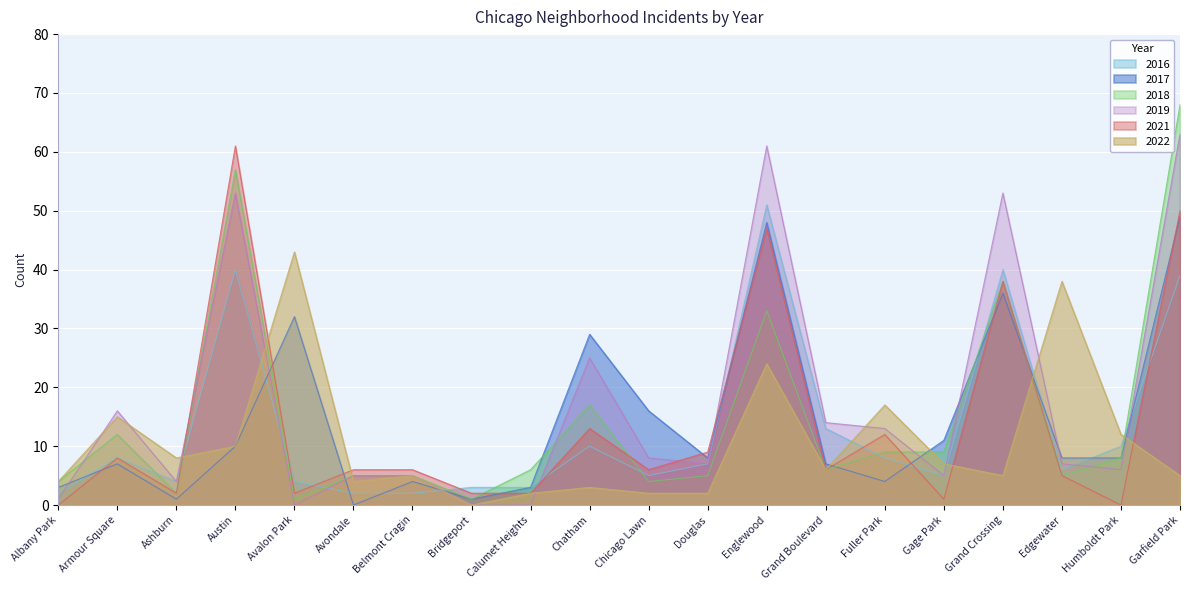

Where do 2021 and 2017 first cross each other?

Albany Park and Armour Square